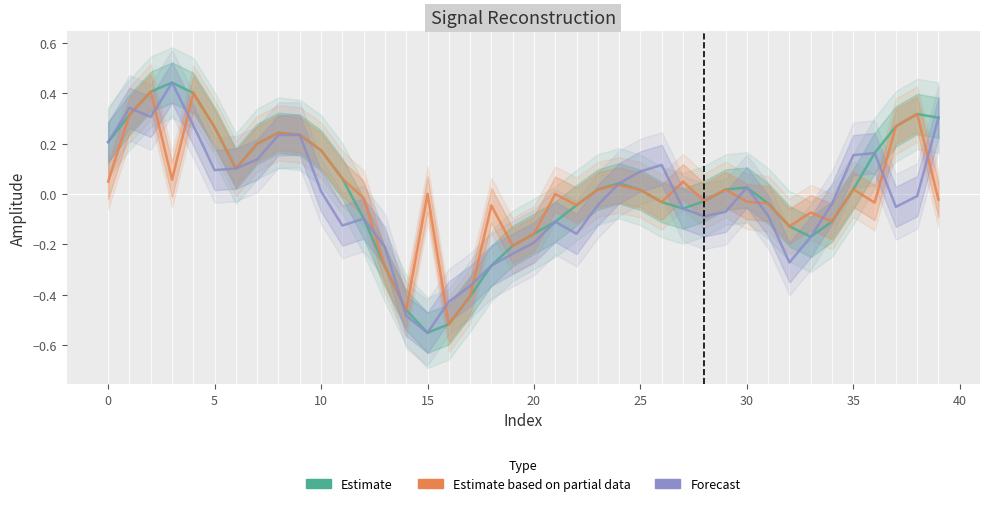

What is the difference between the second highest and second lowest values in the prediction (Partial) series?

0.9